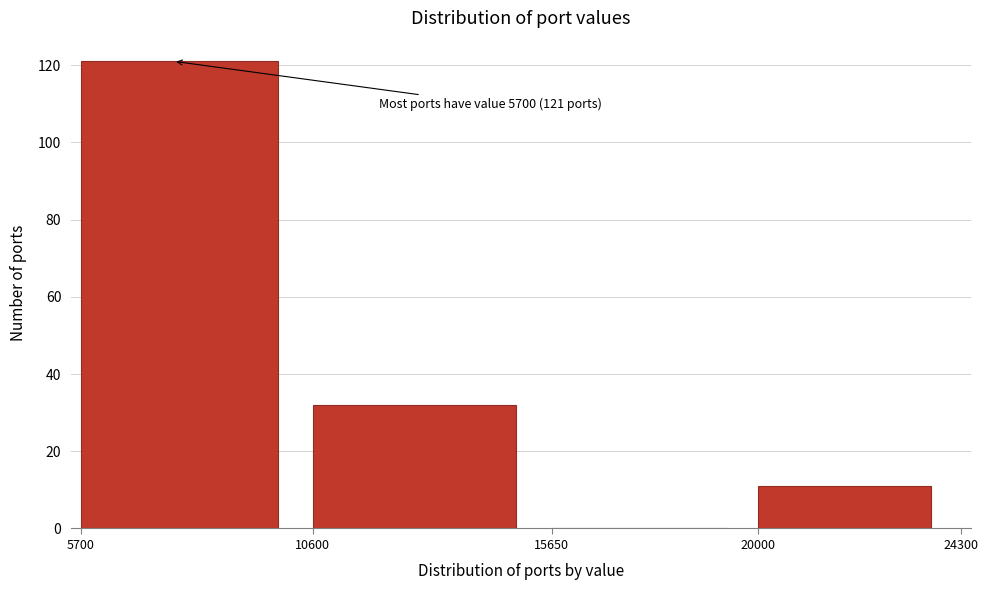

Over which range of the x-axis is the bar tallest?

5700 to 10600